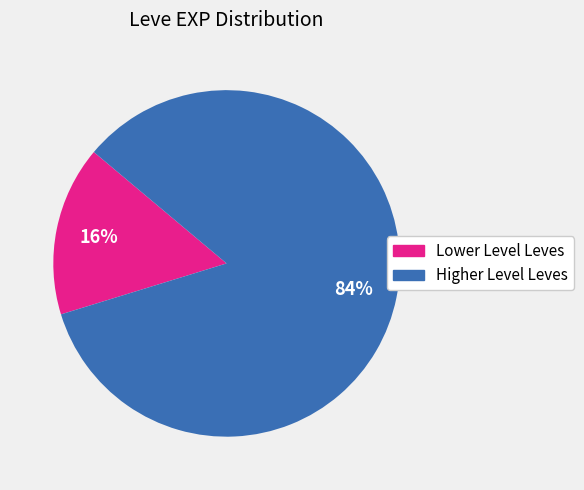

To the nearest percent, what is the average slice percentage?

50%